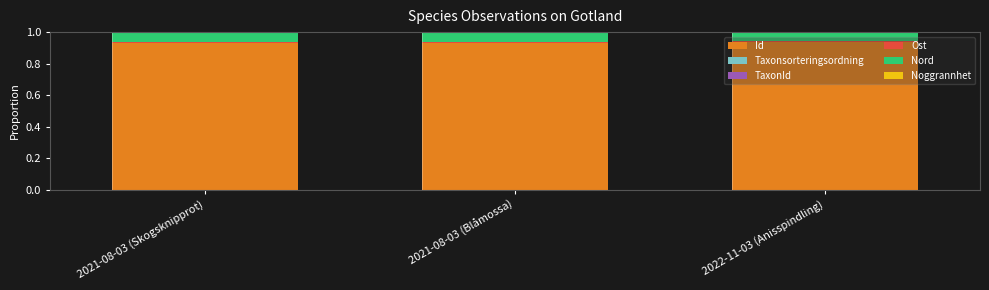

What is the label of the 2nd bar from the right?

2021-08-03 (Blåmossa)